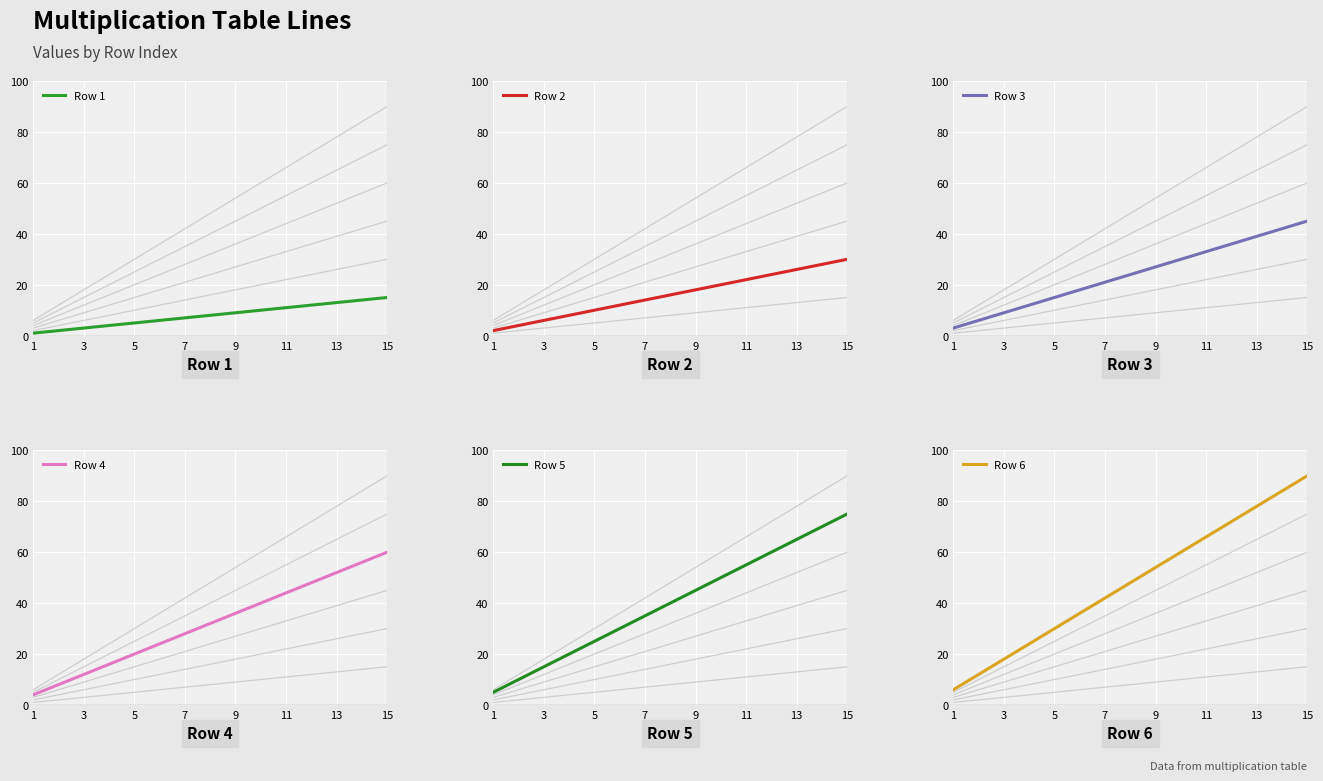

What is the difference between the maximum and minimum values in the Row 6 series?

84